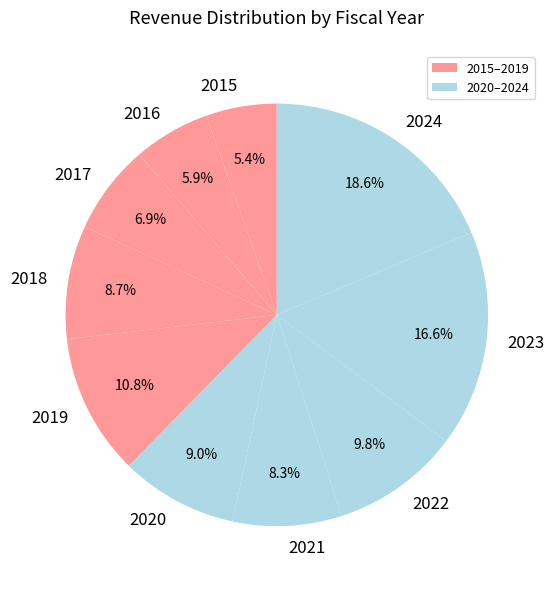

Which category has the biggest portion of the pie?

2024